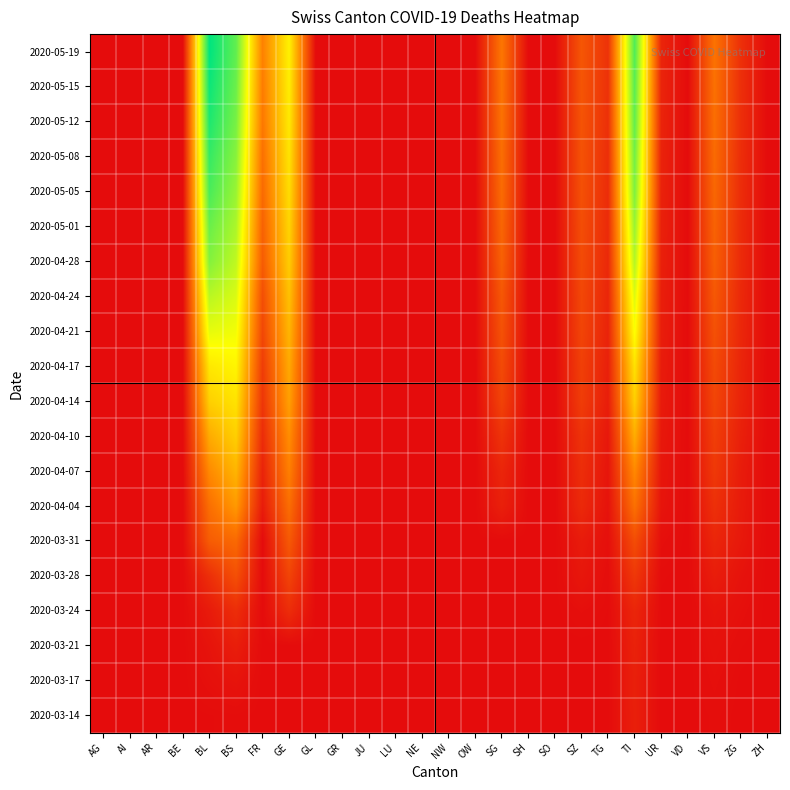

What is the total value across all series at SZ?

2.2